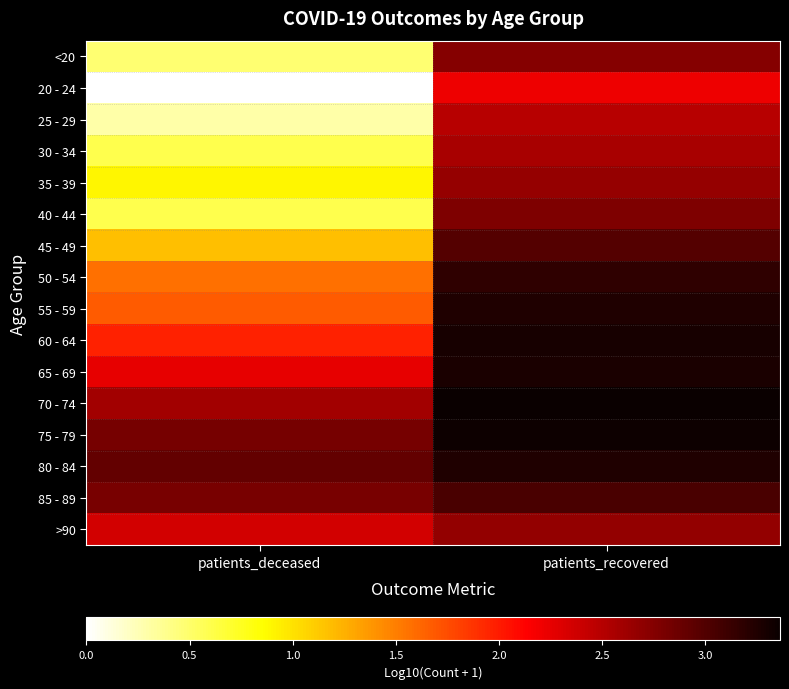

Reading left to right, list all the values displayed in this chart.

<20: patients_deceased=0.5	patients_recovered=2.7
20 - 24: patients_deceased=0.0	patients_recovered=2.2
25 - 29: patients_deceased=0.3	patients_recovered=2.5
30 - 34: patients_deceased=0.6	patients_recovered=2.6
35 - 39: patients_deceased=0.9	patients_recovered=2.7
40 - 44: patients_deceased=0.6	patients_recovered=2.8
45 - 49: patients_deceased=1.2	patients_recovered=3.0
50 - 54: patients_deceased=1.6	patients_recovered=3.2
55 - 59: patients_deceased=1.7	patients_recovered=3.3
60 - 64: patients_deceased=2.0	patients_recovered=3.3
65 - 69: patients_deceased=2.3	patients_recovered=3.3
70 - 74: patients_deceased=2.6	patients_recovered=3.4
75 - 79: patients_deceased=2.8	patients_recovered=3.3
80 - 84: patients_deceased=2.9	patients_recovered=3.2
85 - 89: patients_deceased=2.8	patients_recovered=3.0
>90: patients_deceased=2.4	patients_recovered=2.7